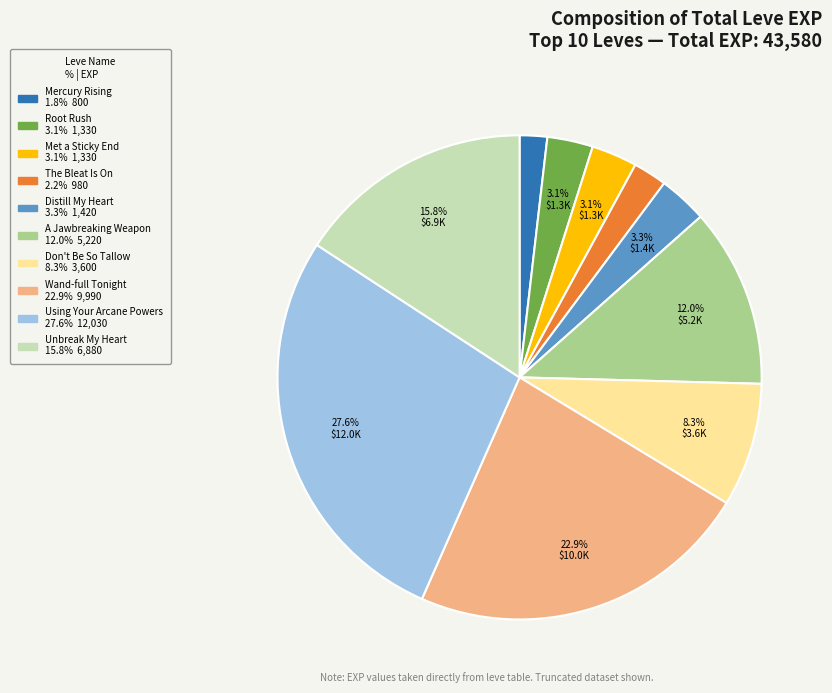

Which slice is the largest?

Using Your Arcane Powers